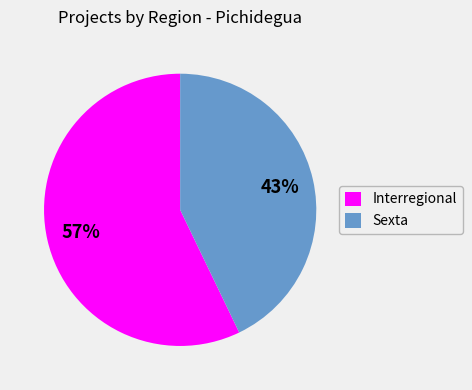

Is it true that Interregional is 57% of the pie?

True